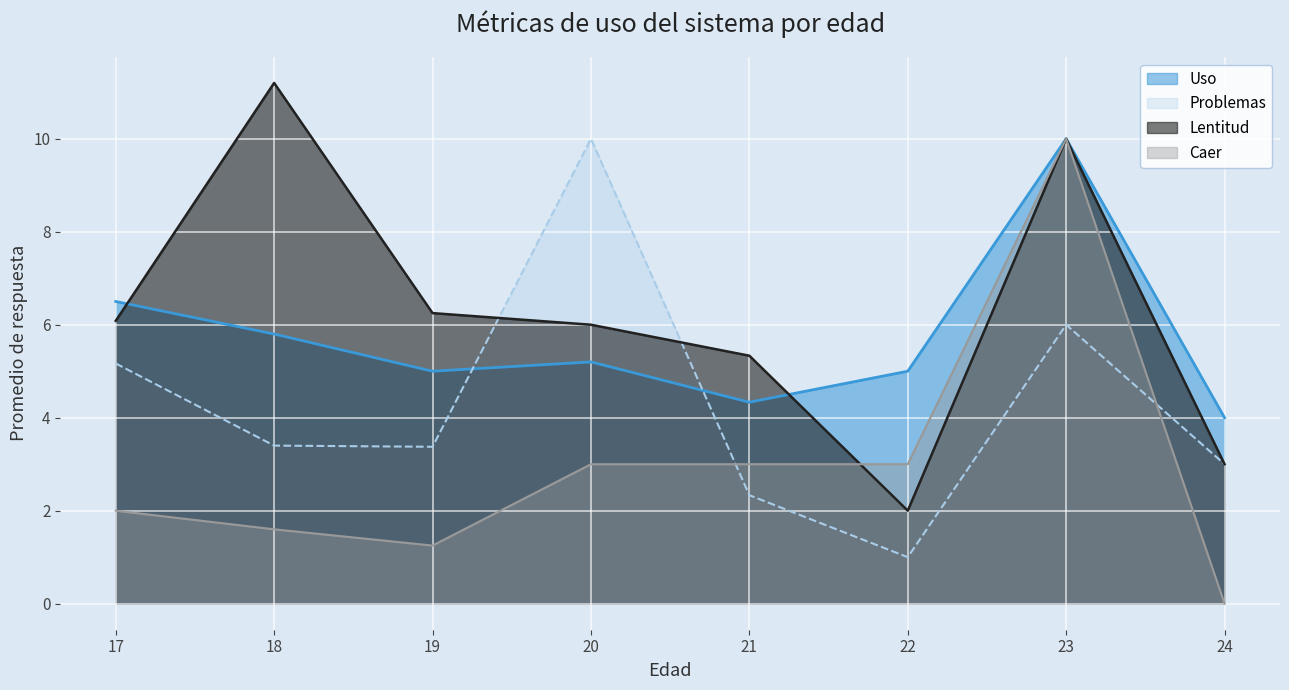

At which category does the chart reach its peak across all series?

18